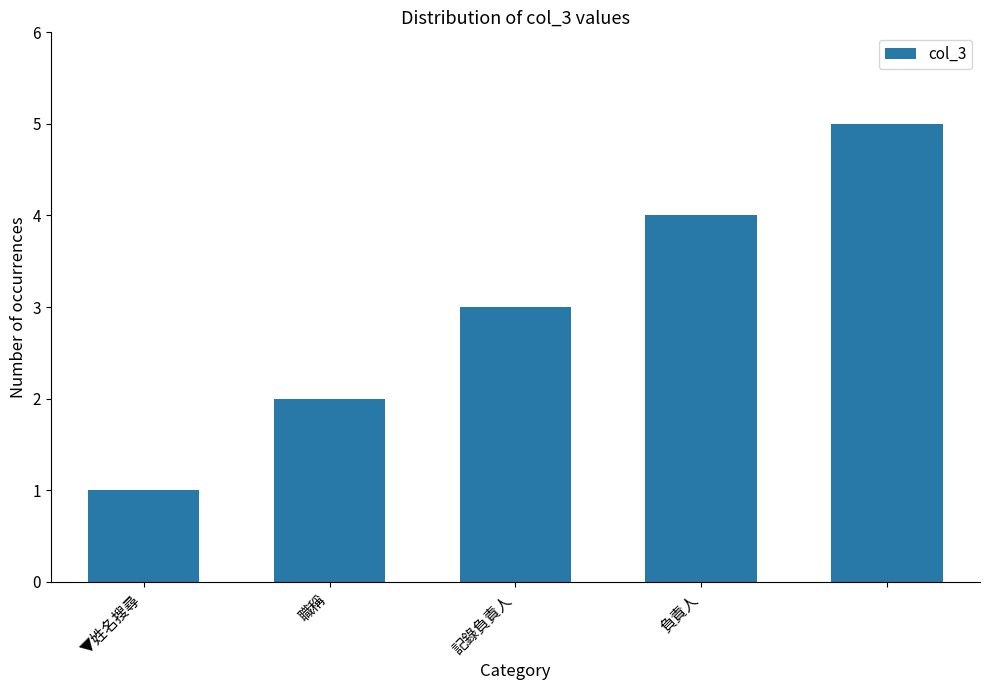

What is the greatest value displayed?

5